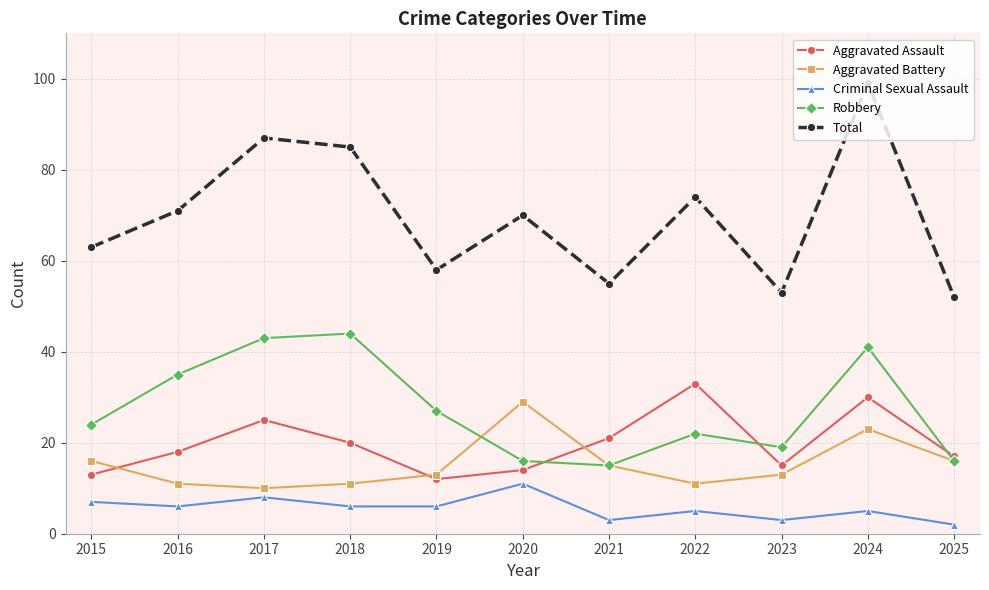

Where is the first local minimum for Robbery?

2021